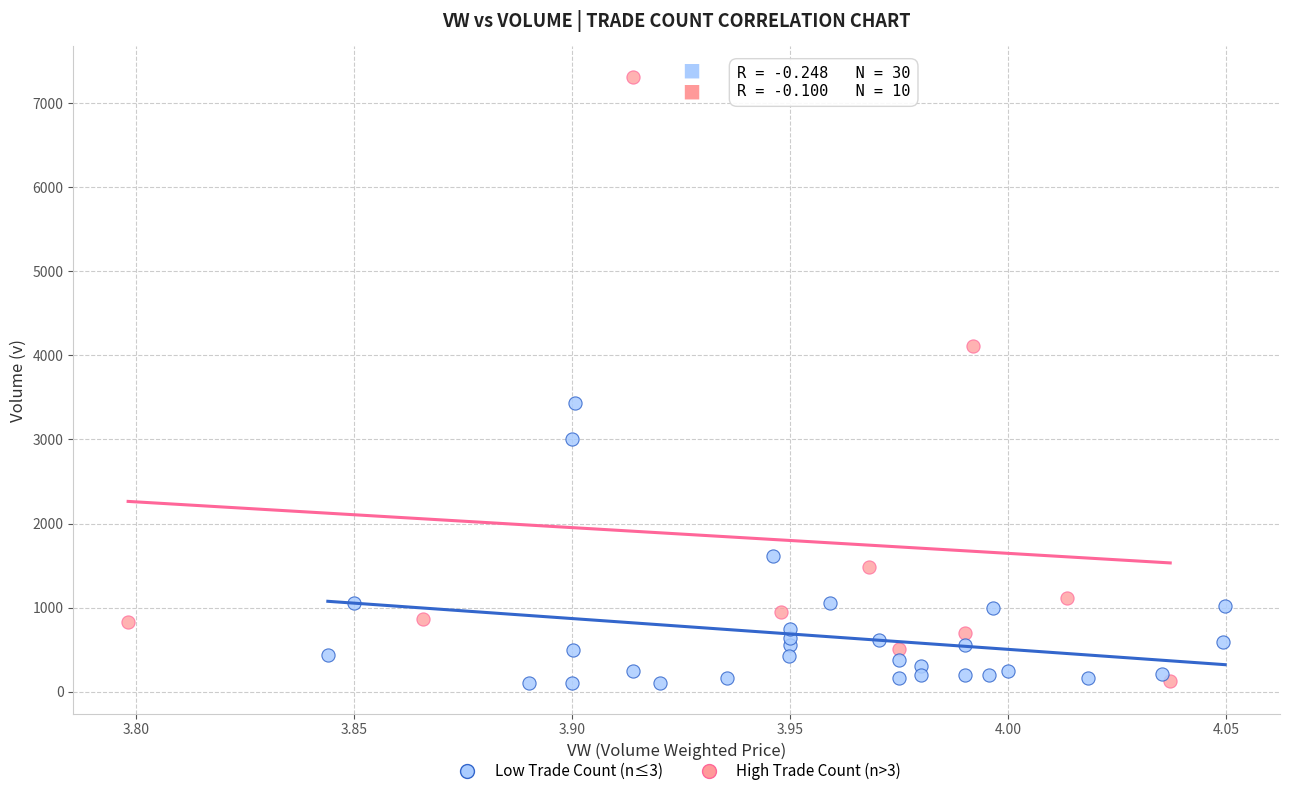

Which series contains the highest Y value?

High Trade Count (n>3)